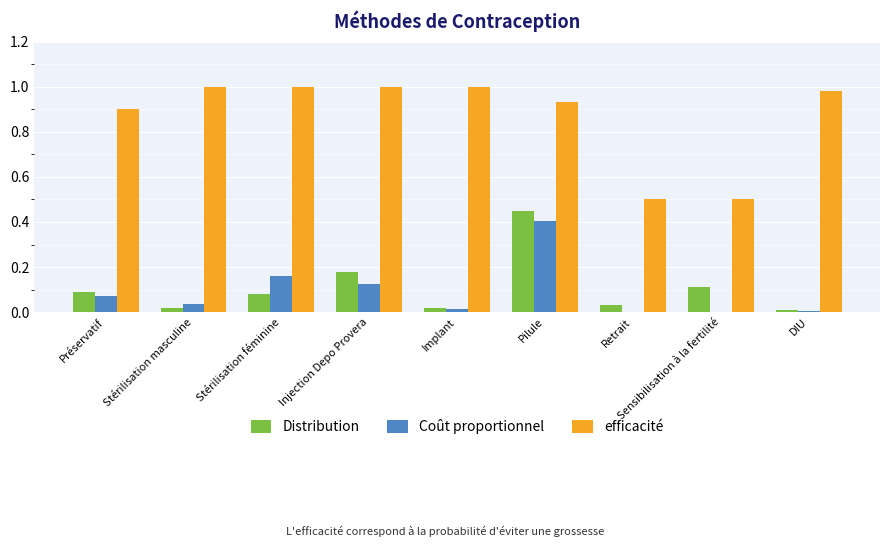

Count the number of data series in this chart.

3